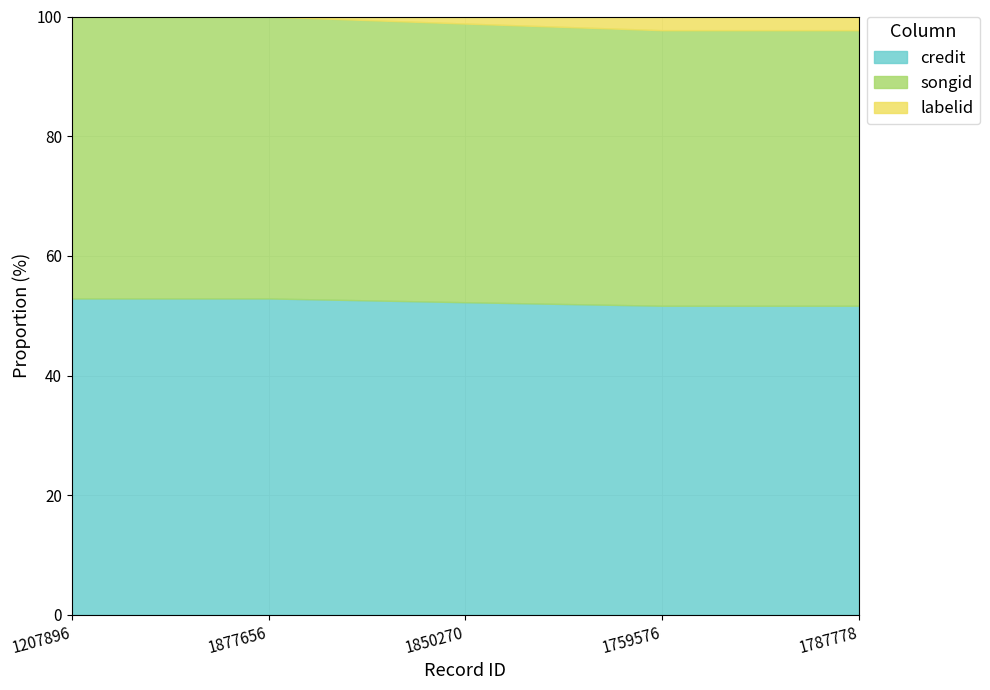

True or false: songid and labelid intersect in this chart.

False